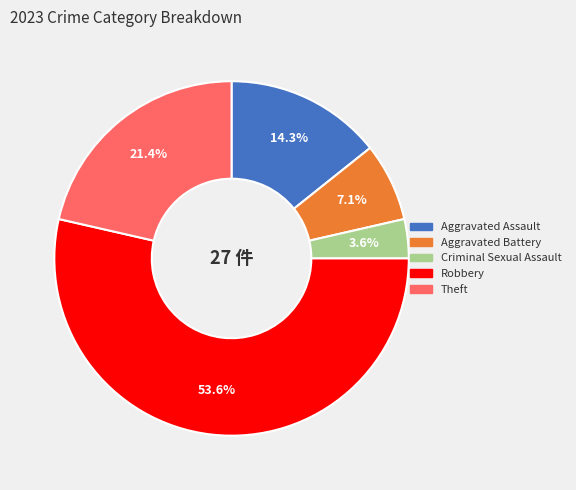

What percentage is the Robbery slice, to the nearest percent?

54%